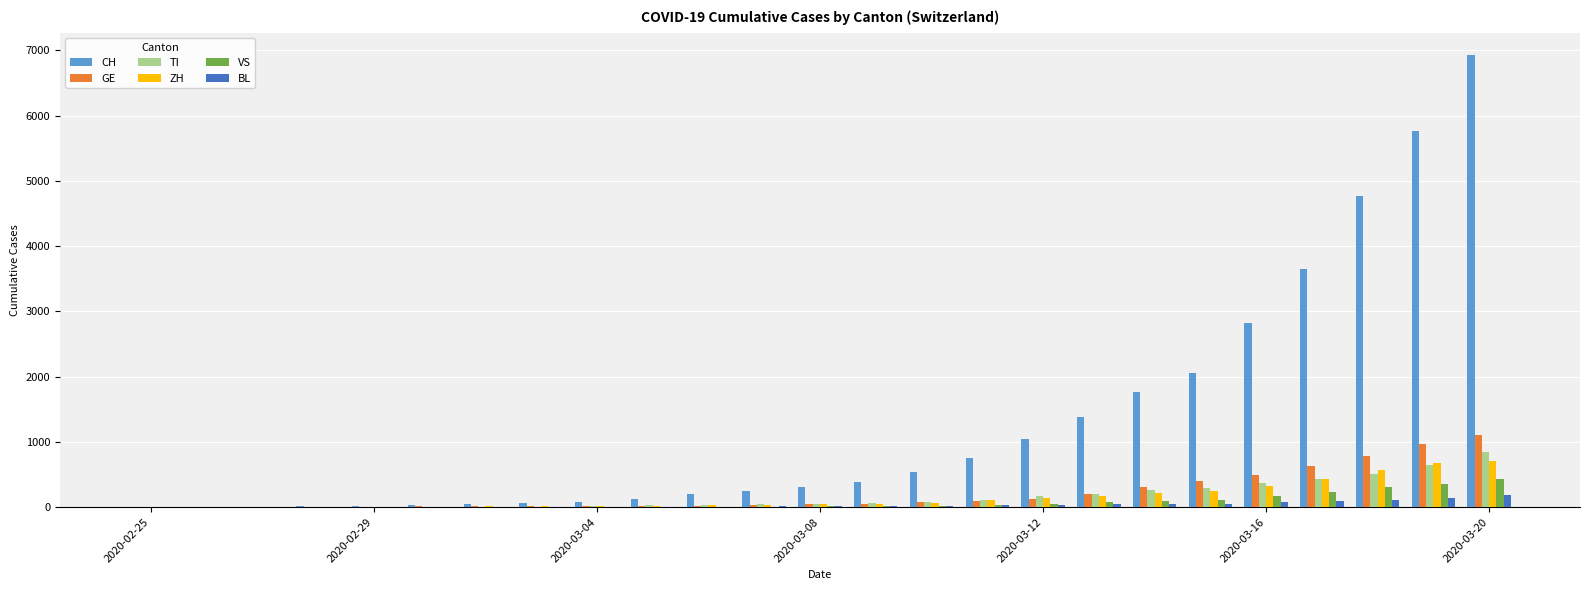

What is the sum of all BL values?

893